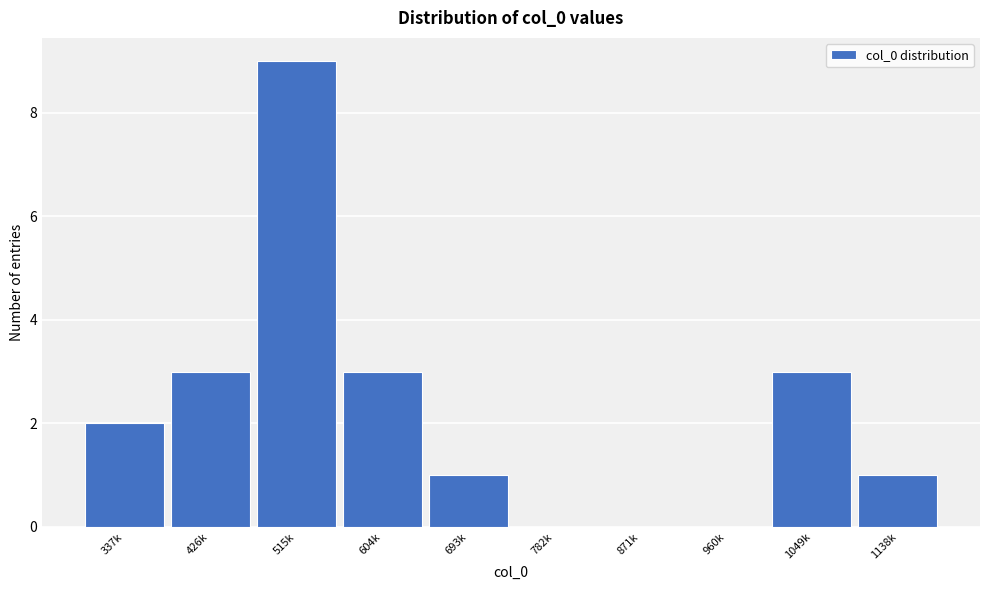

Reading left to right, list all the values displayed in this chart.

337k=2	426k=3	515k=9	604k=3	693k=1	782k=0	871k=0	960k=0	1049k=3	1138k=1